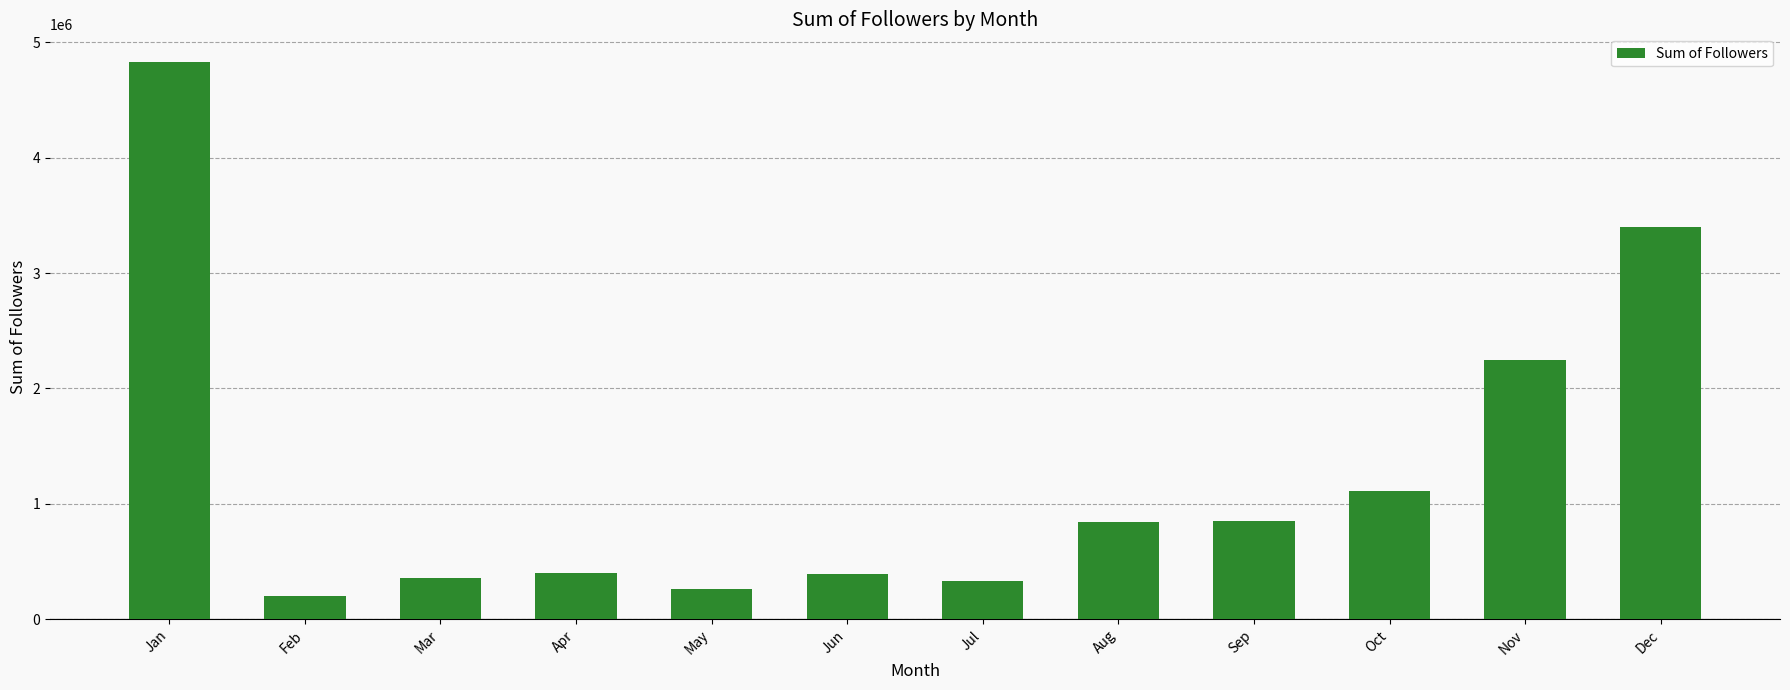

What is the difference between the second highest and minimum values?

3200265